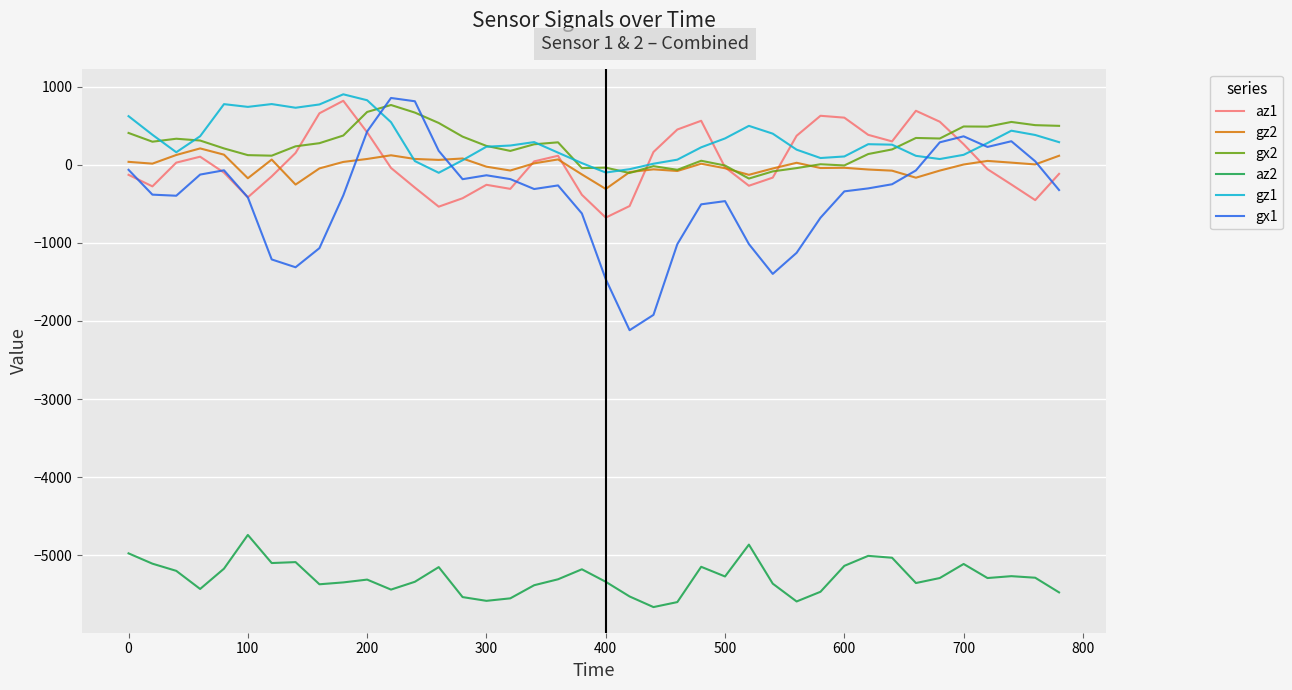

What is the lowest value of the gx1 series?

-2118